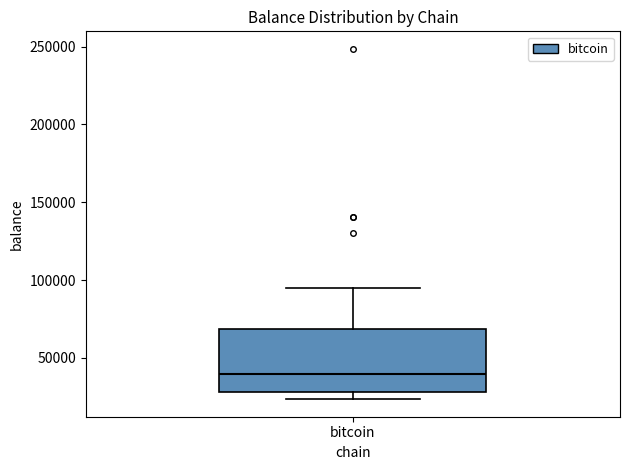

Transcribe this box plot: give where the median line is, the range the box spans, and where the two whiskers end, as read against the y-axis. The values are not printed on the chart, so give them approximately, as read against the axis.

median 40000, box 30000 to 70000, whiskers 25000 to 95000